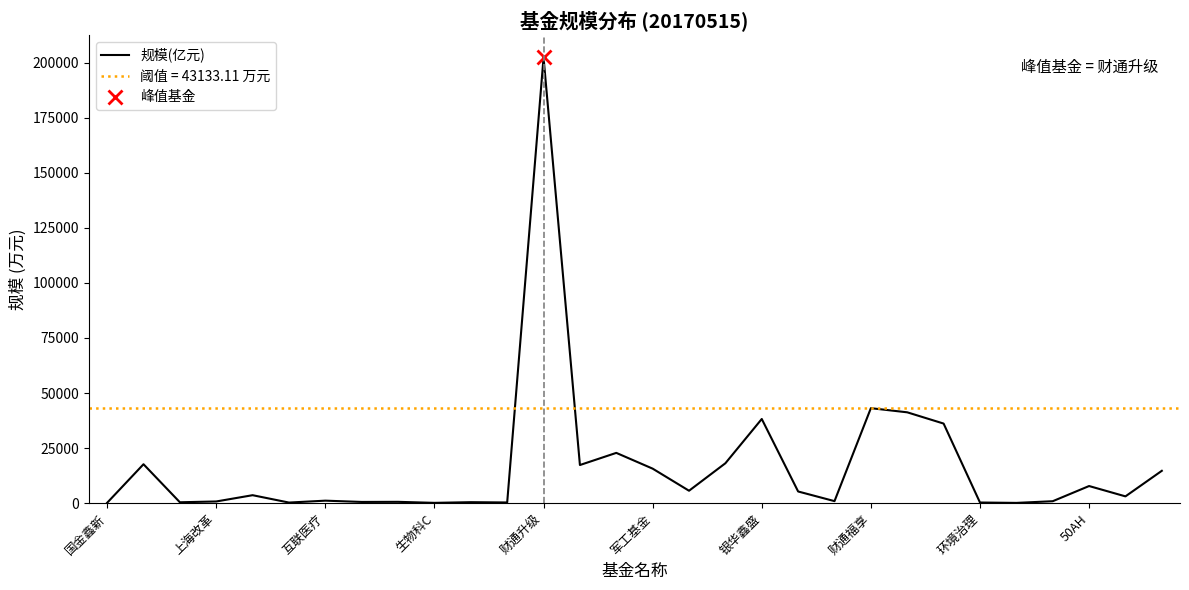

How many values exceed 3624?

15